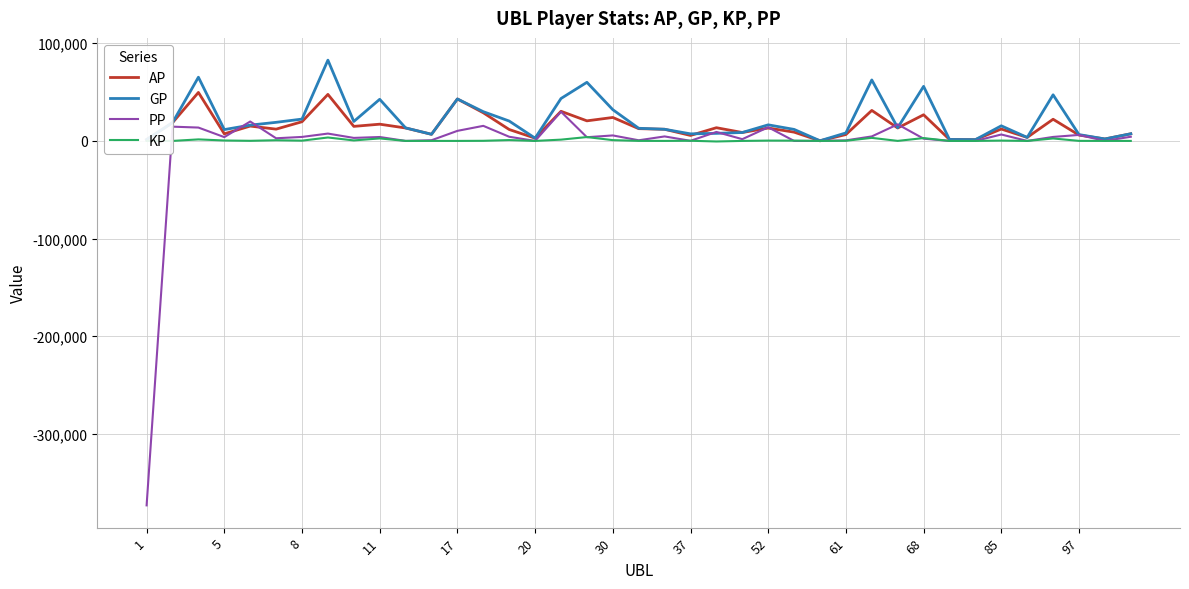

What is the greatest value displayed?

82676.0